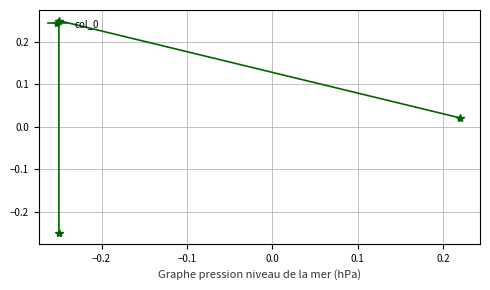

True or false: the data shows 0.0 at −0.1.

False